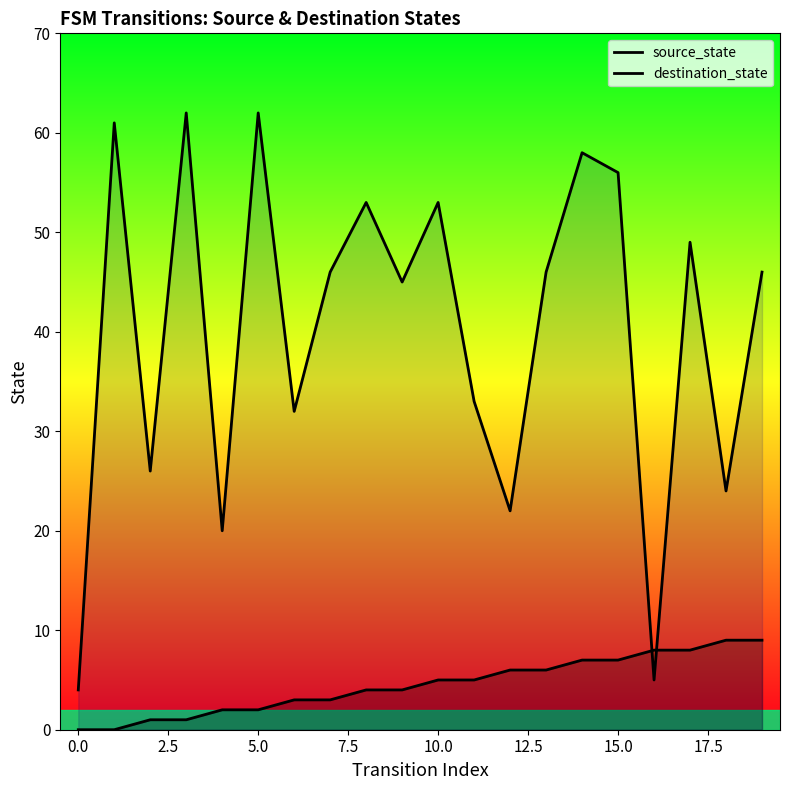

How many data points in destination_state are above 46?

8